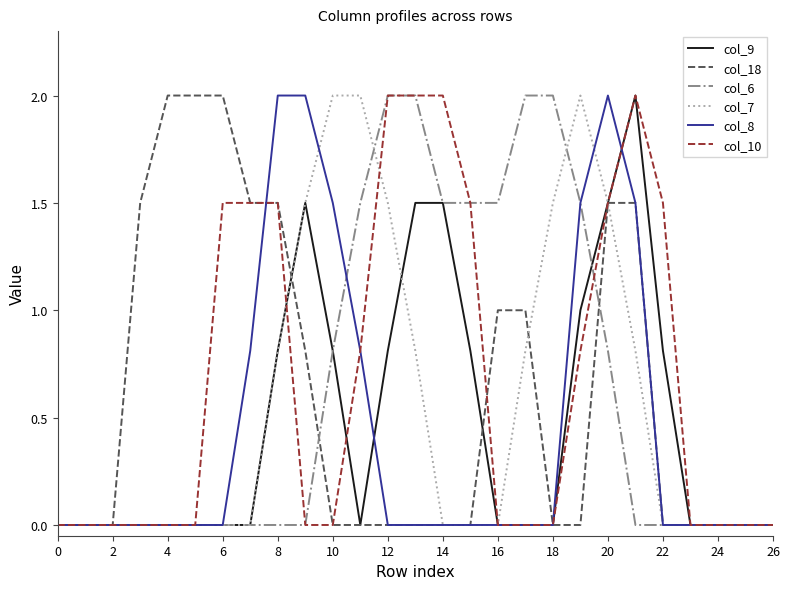

How many lines are shown in the chart?

6